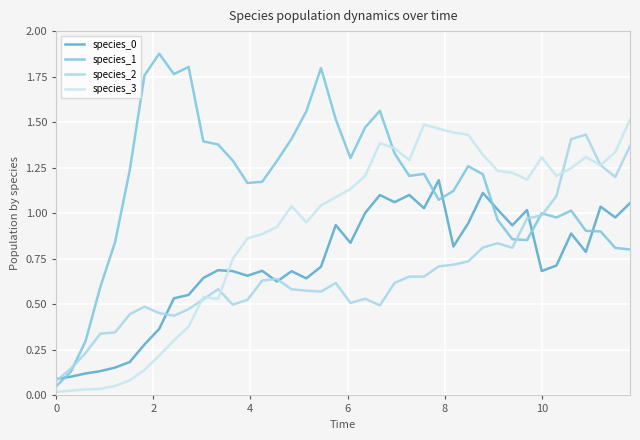

Does the chart have visible grid lines?

Yes